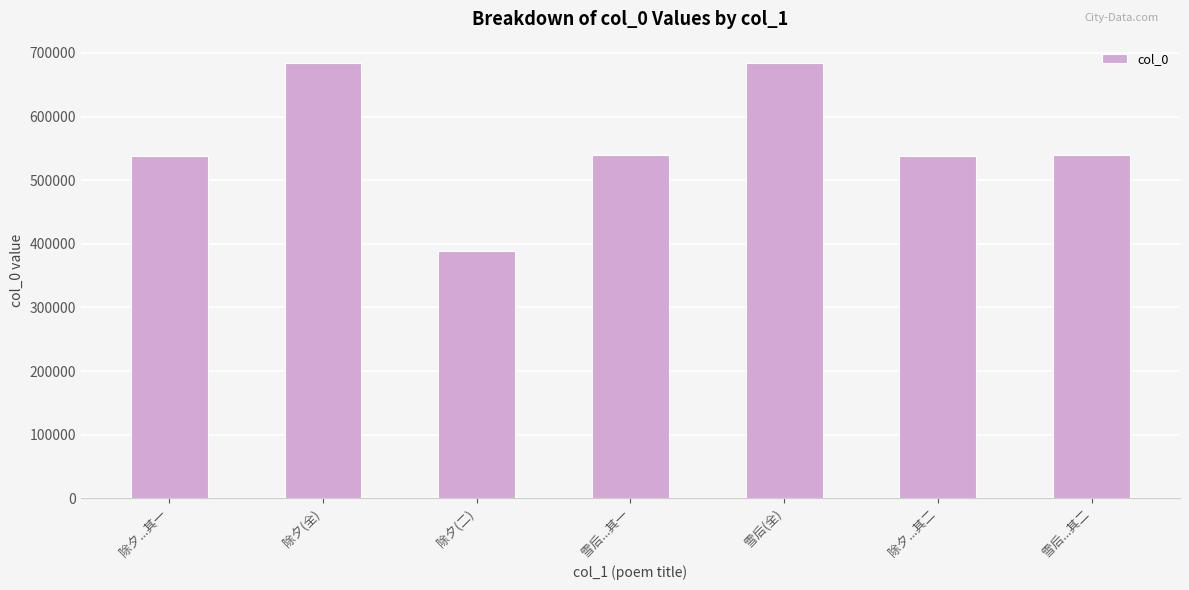

Count the number of data series in this chart.

1